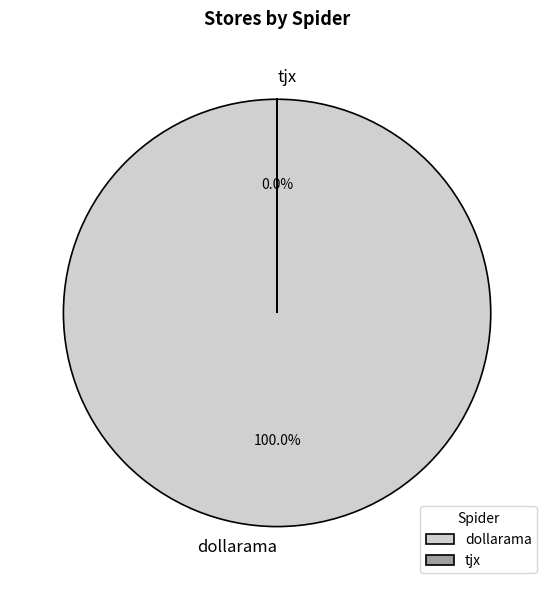

Count the number of slices in the pie.

2